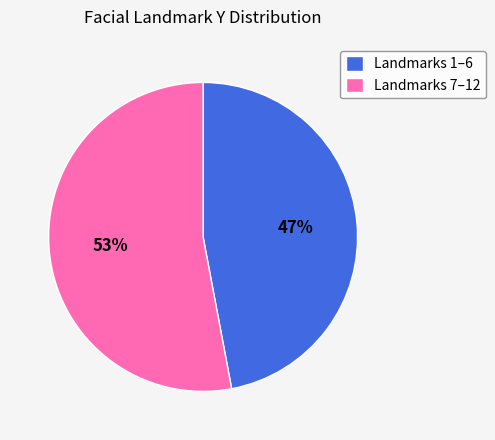

The Landmarks 7–12 slice represents 53% of the pie. True or false?

True